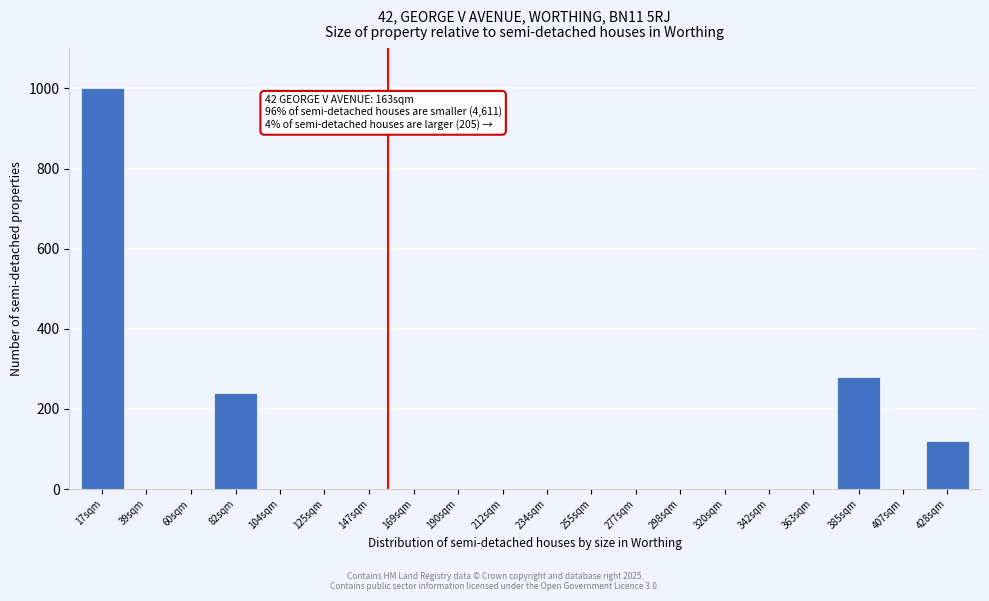

Reading left to right, what are all the values shown in this chart?

17sqm=1000	39sqm=0	60sqm=0	82sqm=240	104sqm=0	125sqm=0	147sqm=0	169sqm=0	190sqm=0	212sqm=0	234sqm=0	255sqm=0	277sqm=0	298sqm=0	320sqm=0	342sqm=0	363sqm=0	385sqm=280	407sqm=0	428sqm=120